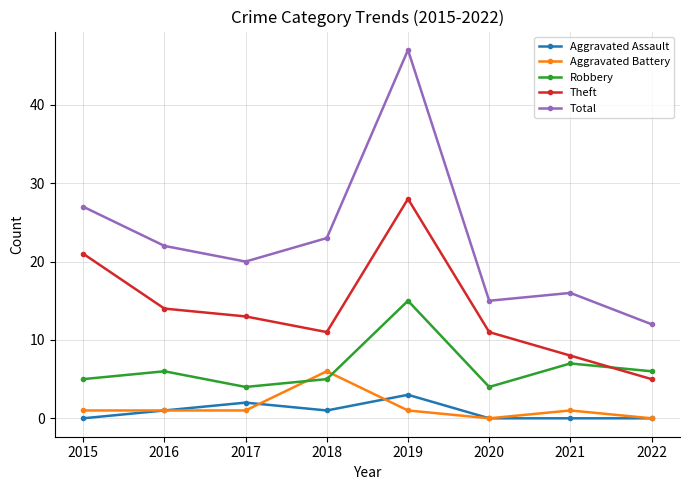

The value of Aggravated Assault at 2016 is 1. True or false?

True